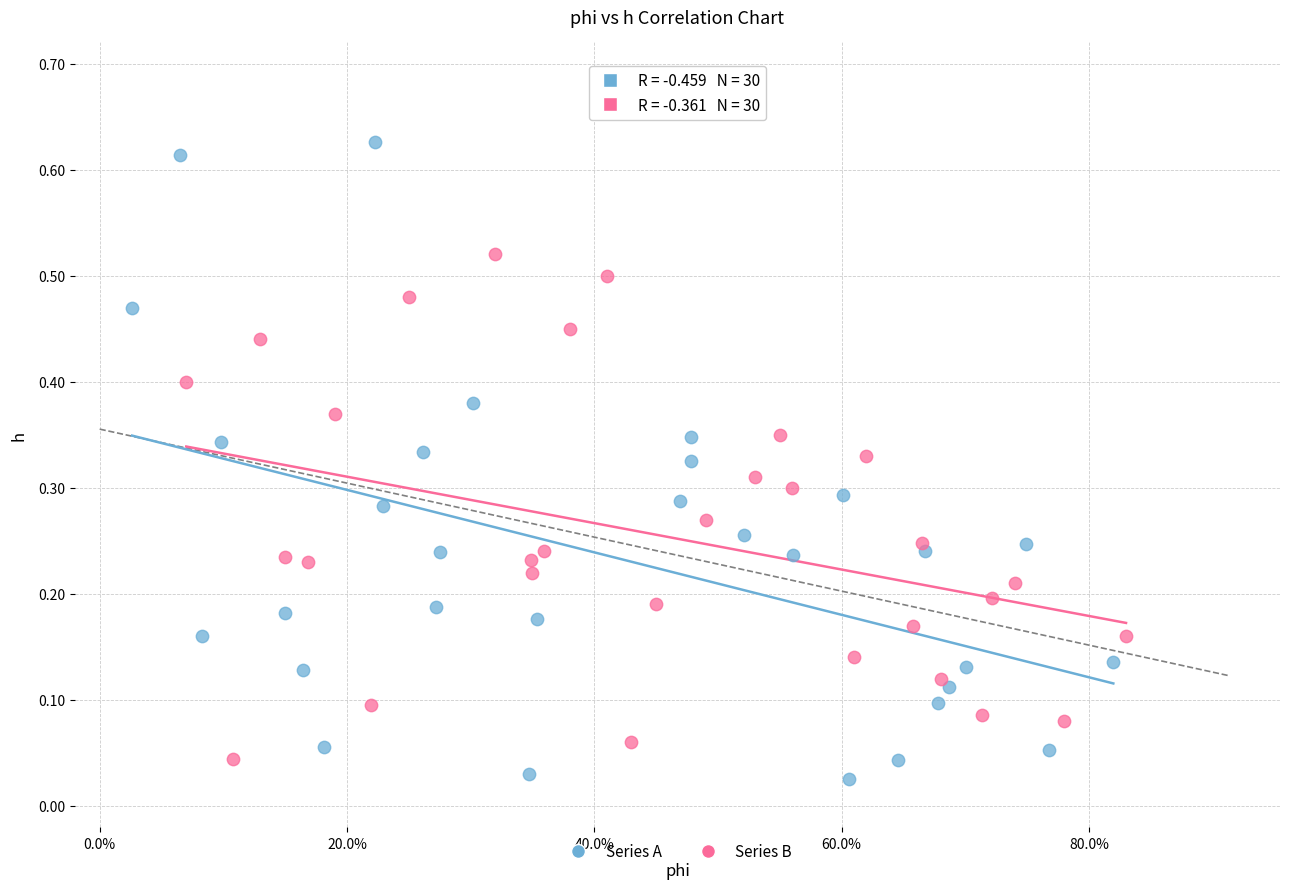

What are all the series names shown in the legend?

Series A, Series B